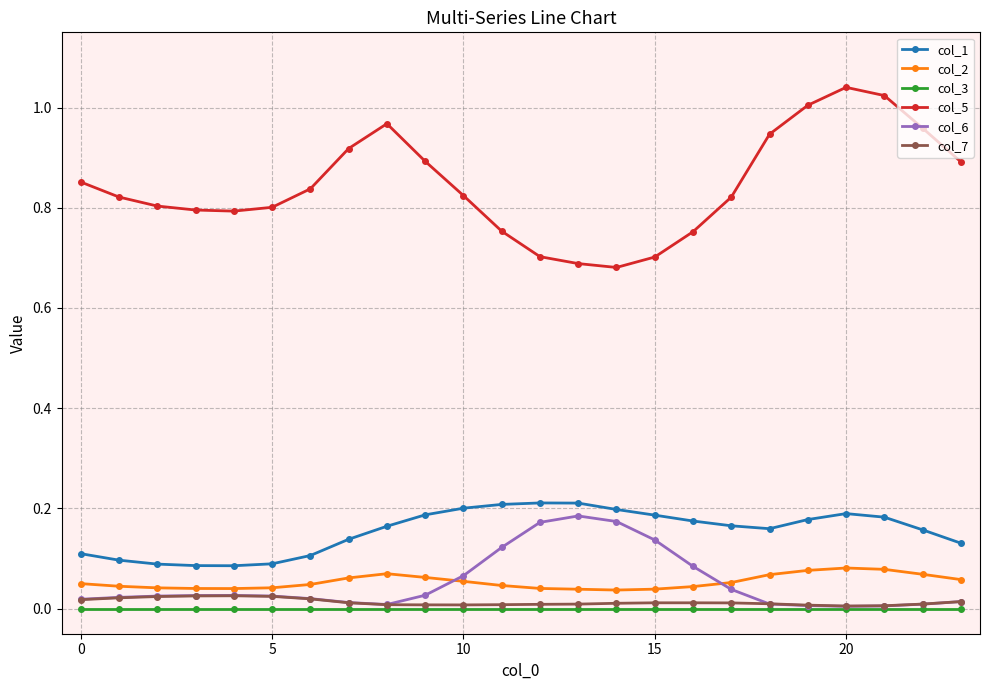

True or false: col_7 has more than 1 points higher than both neighbors.

True